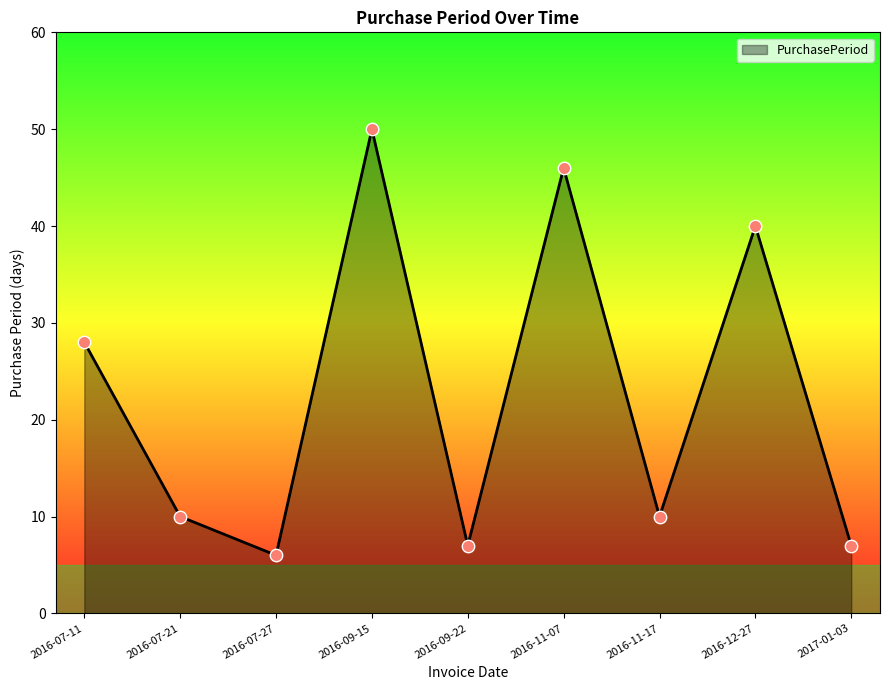

What is the ratio of the value at 2016-07-27 to the value at 2016-09-22?

0.9